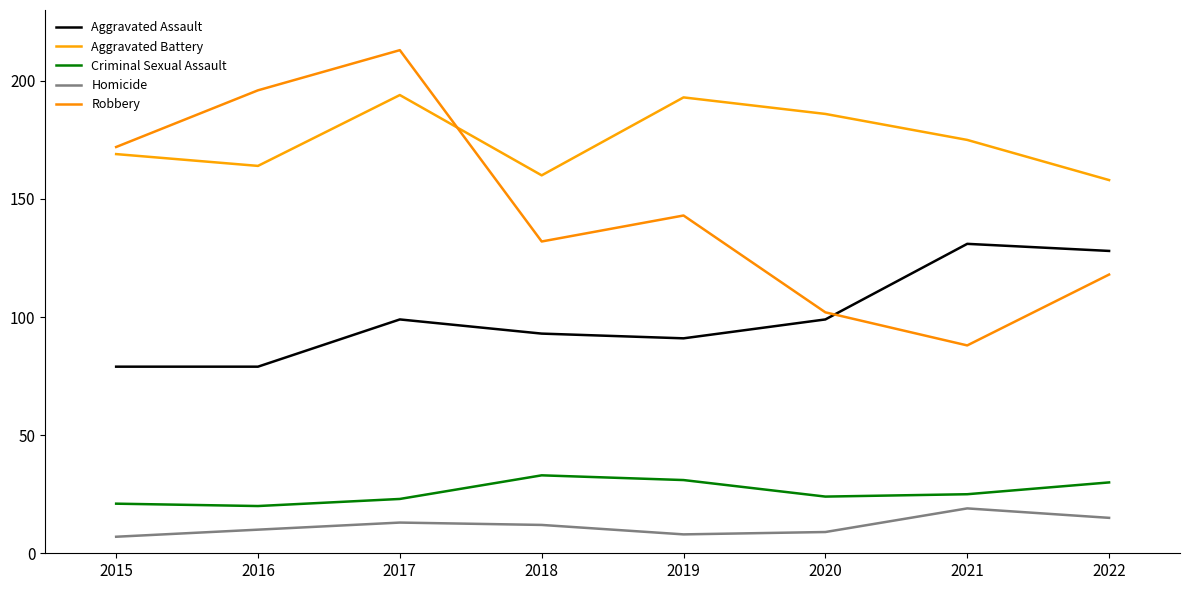

What are all the series names shown in the legend?

Aggravated Assault, Aggravated Battery, Criminal Sexual Assault, Homicide, Robbery